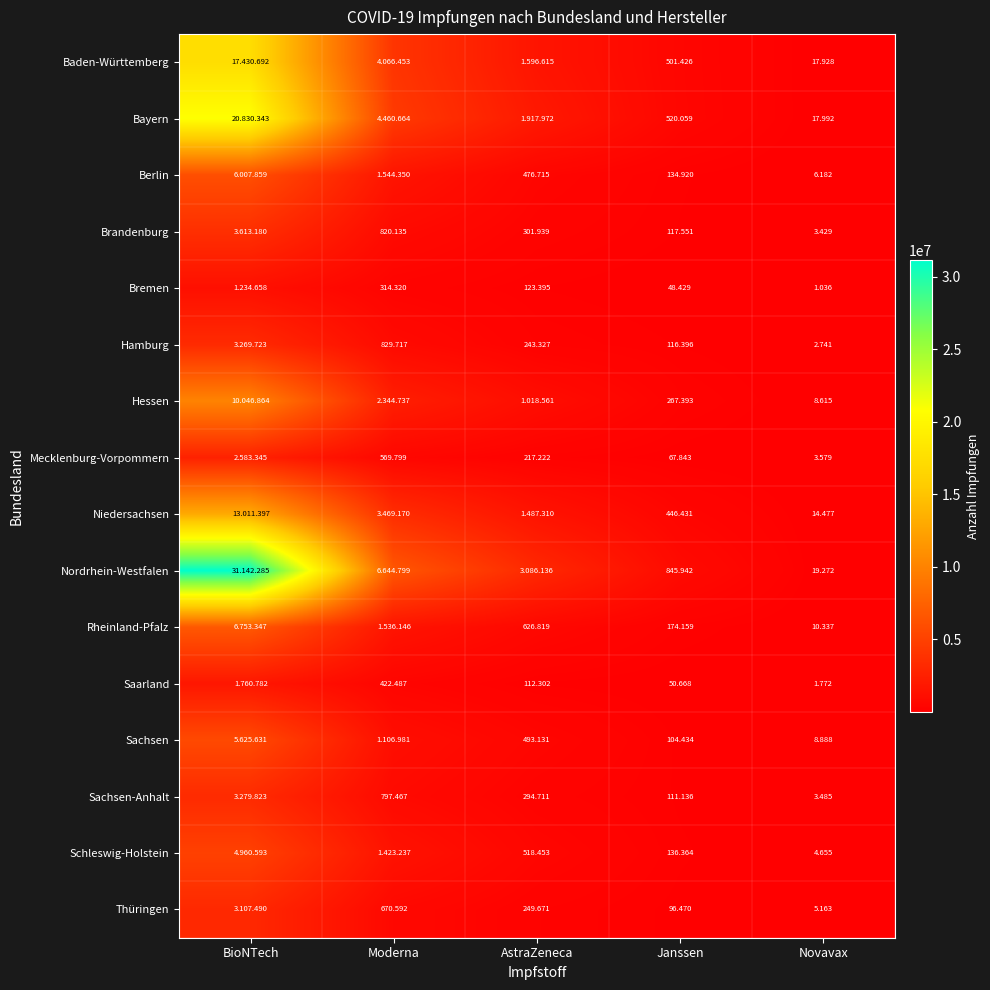

True or false: Bayern has a value of 1917972 at AstraZeneca.

True